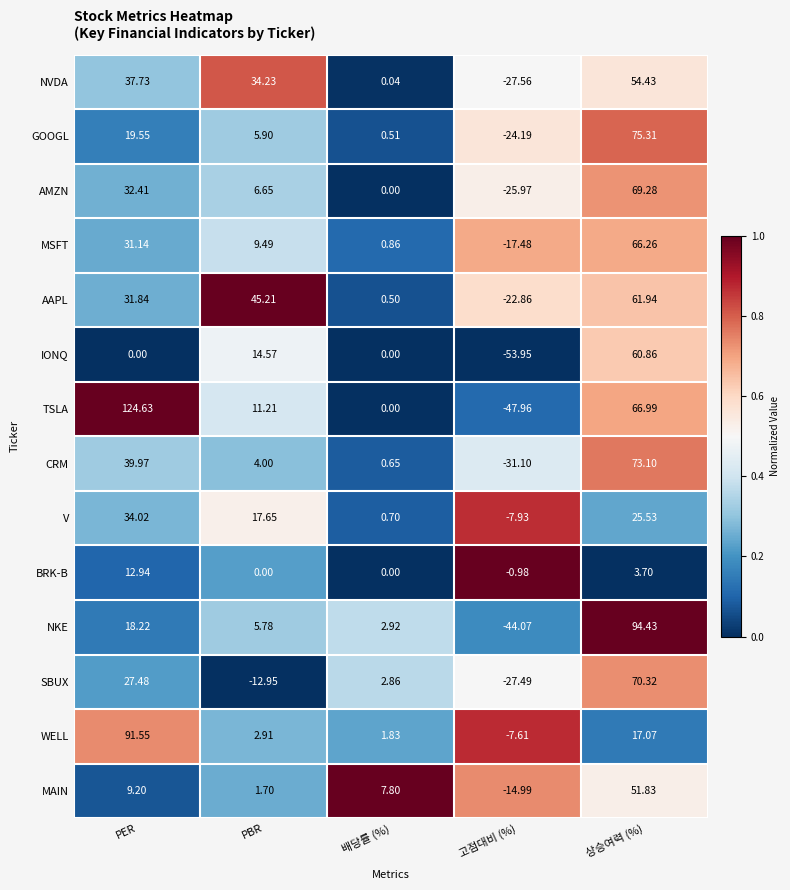

At which category is the sum across all series the highest?

상승여력 (%)